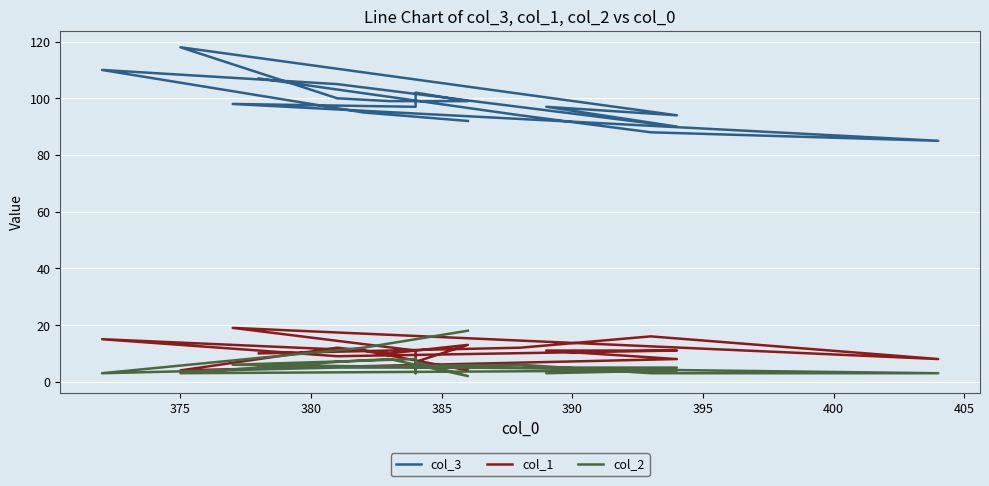

Which series has the widest spread of values?

col_3